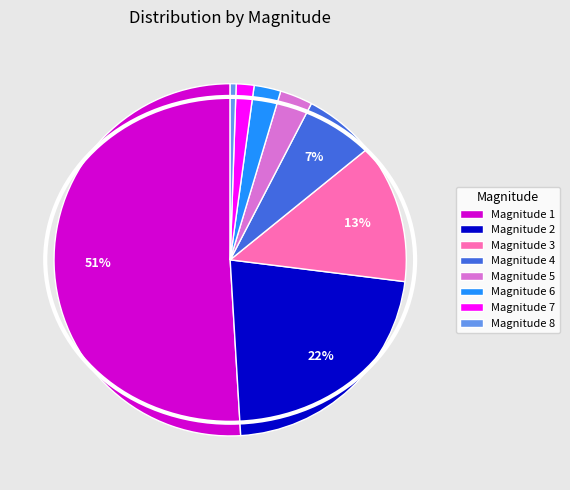

To the nearest percent, what is the combined percentage of Magnitude 5 and Magnitude 2?

25%